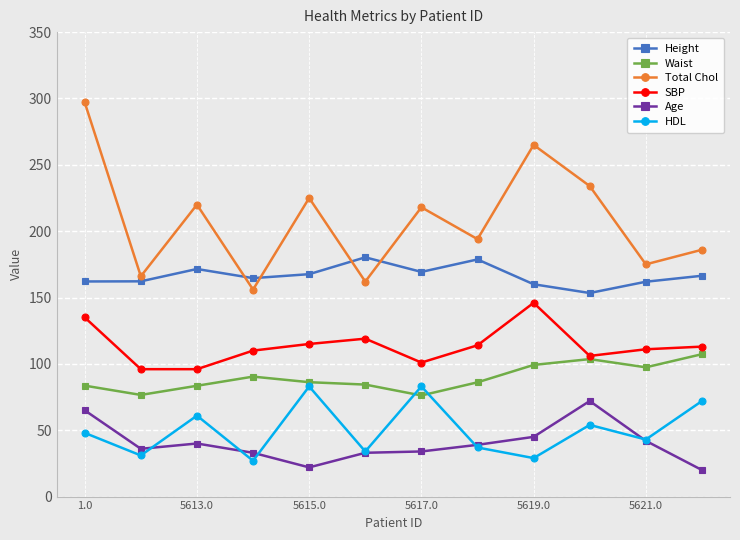

Count the number of data series in this chart.

6